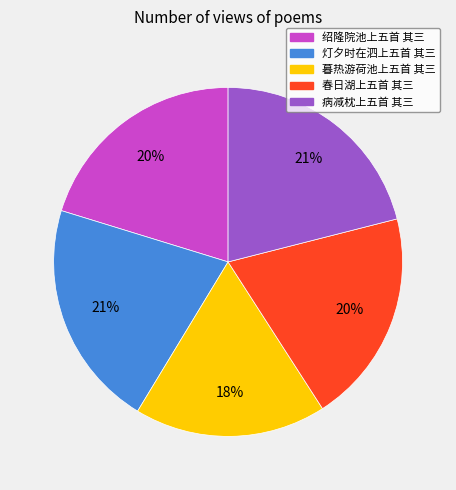

To the nearest percent, what percentage of the pie is 暮热游荷池上五首 其三?

18%